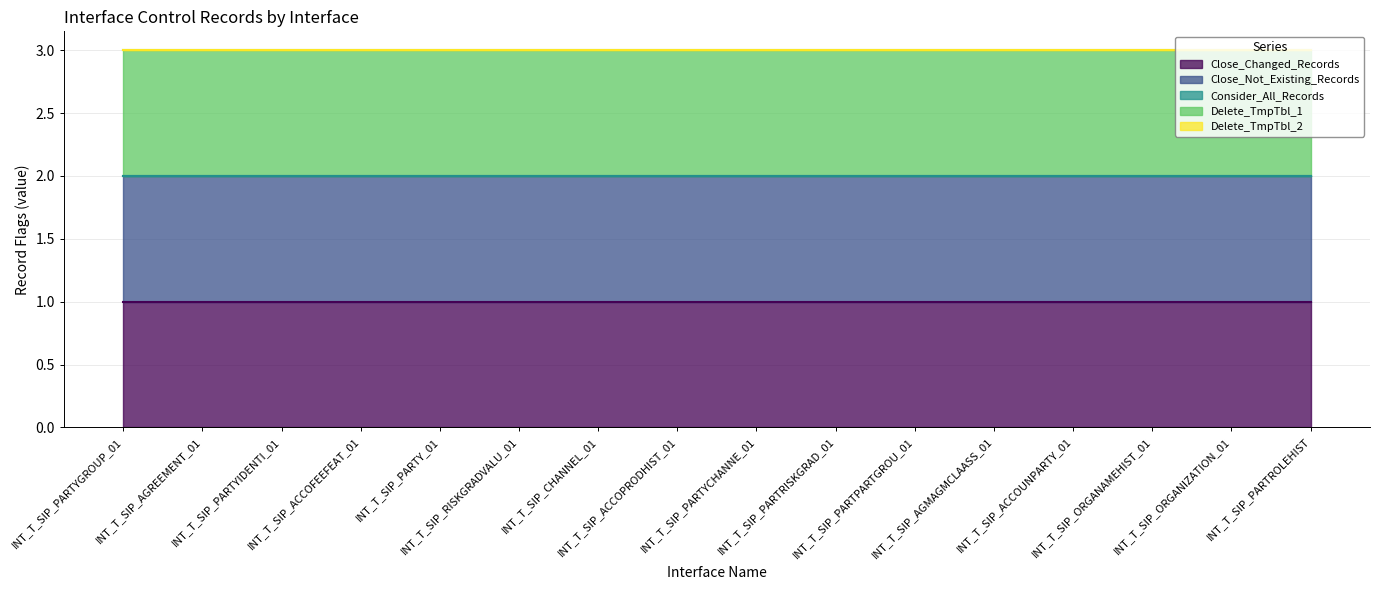

True or false: Delete_TmpTbl_1 and Consider_All_Records intersect in this chart.

False